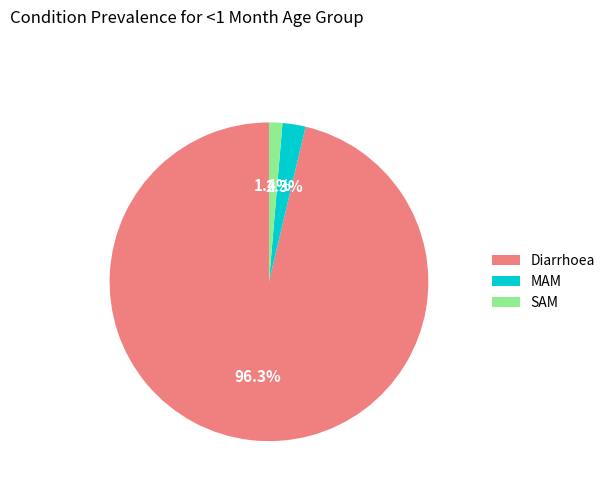

Is the sum of SAM and MAM greater than half?

No